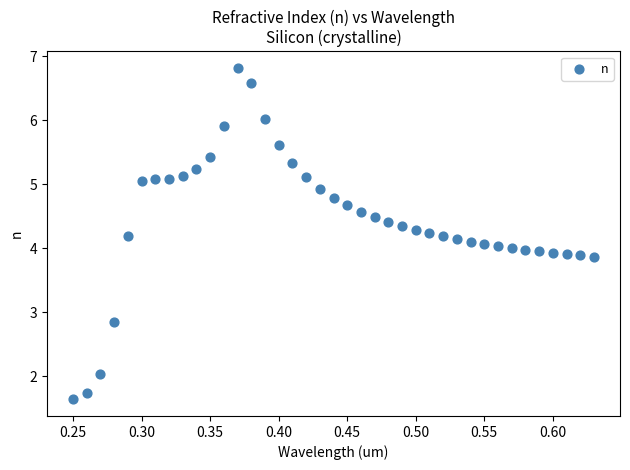

What is the range of X values (max minus min)?

0.4